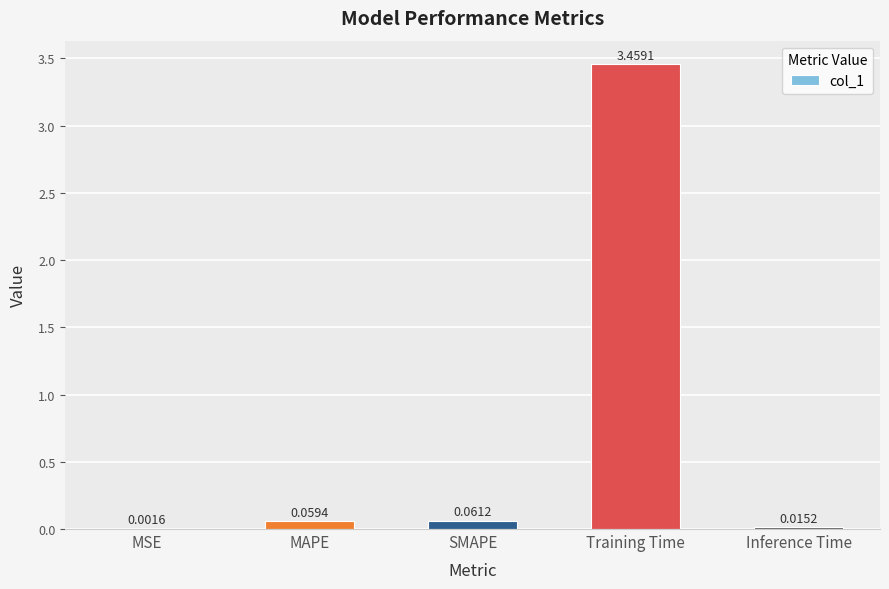

Between Training Time and MSE, which is larger?

Training Time